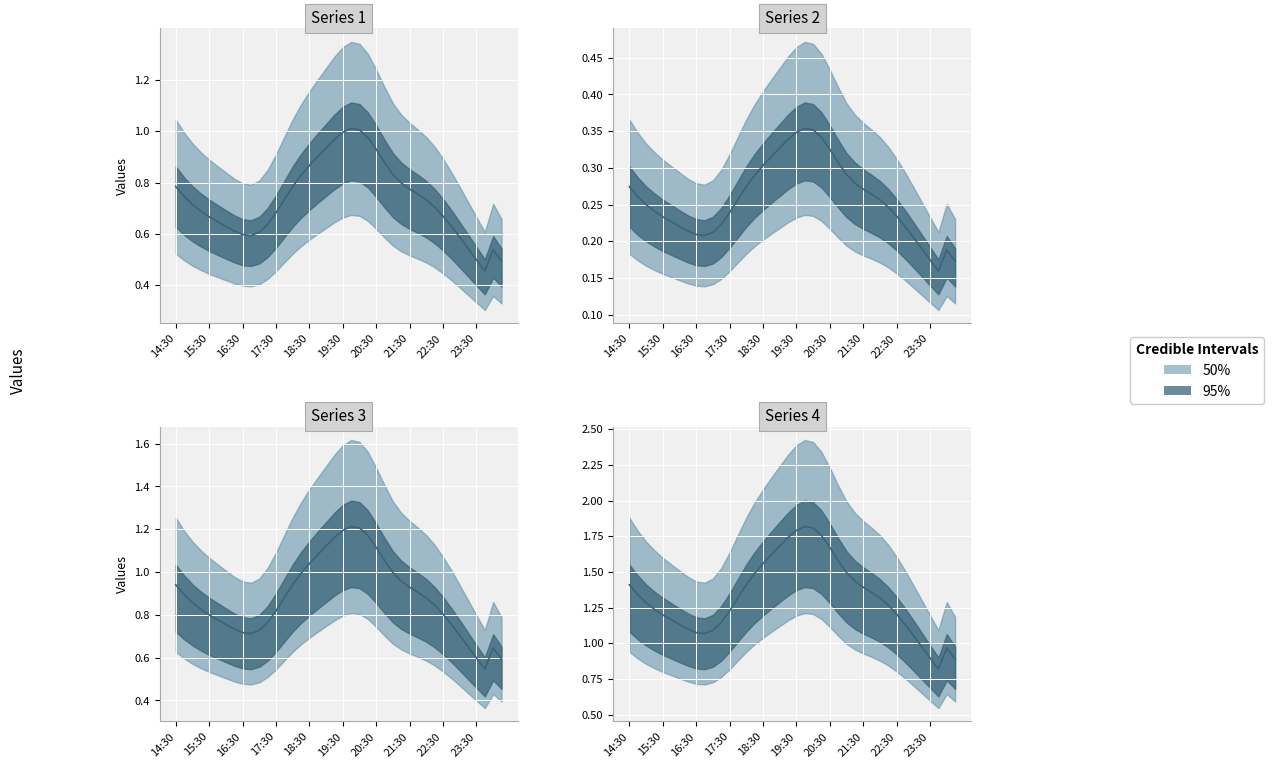

At how many categories does at least one series exceed 1?

35